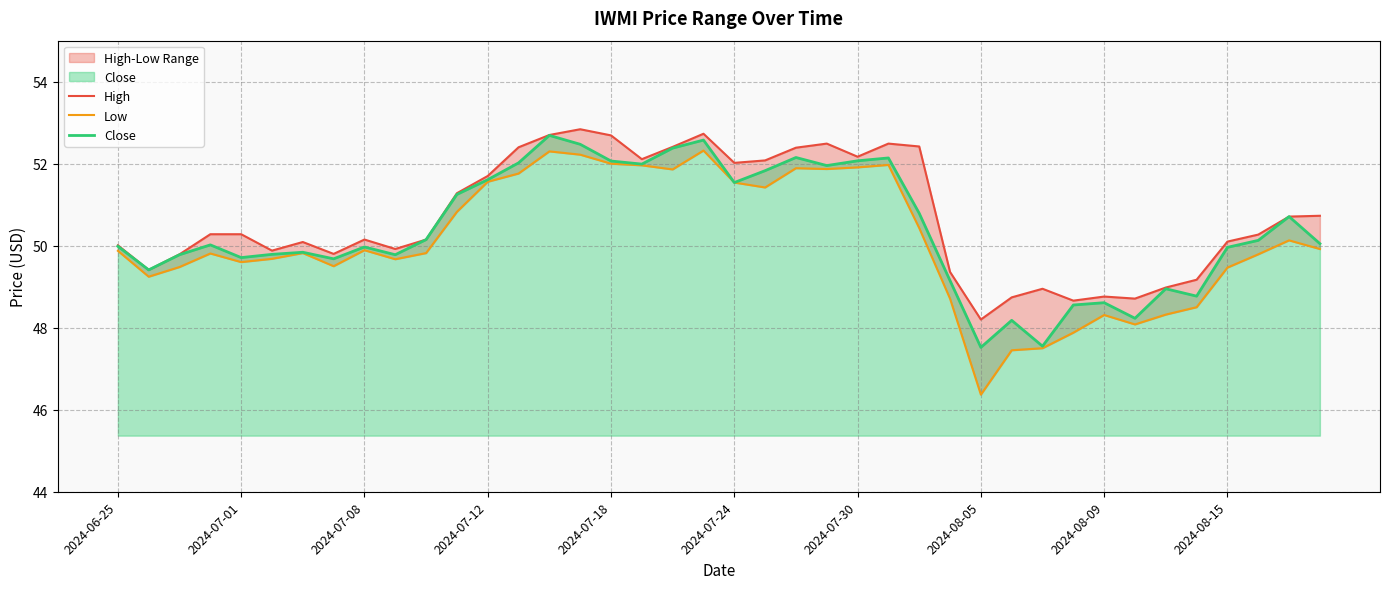

What is the total value across all series at 23?

156.3